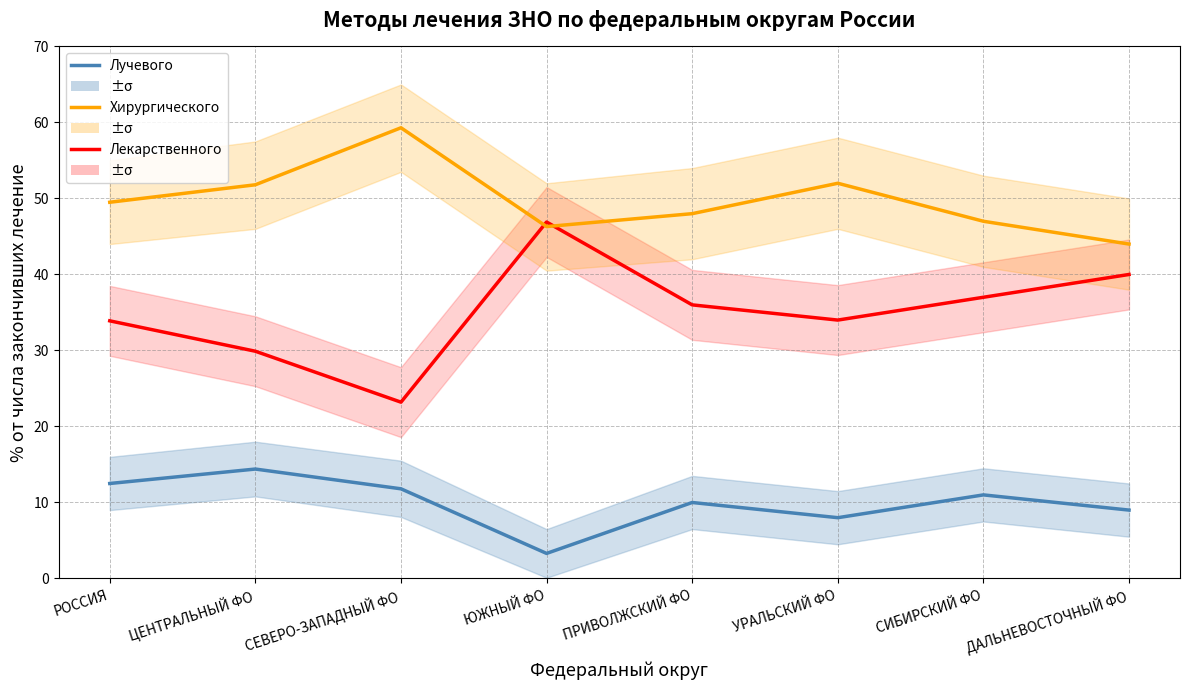

What is the label of the 3rd point from the left?

СЕВЕРО-ЗАПАДНЫЙ ФО